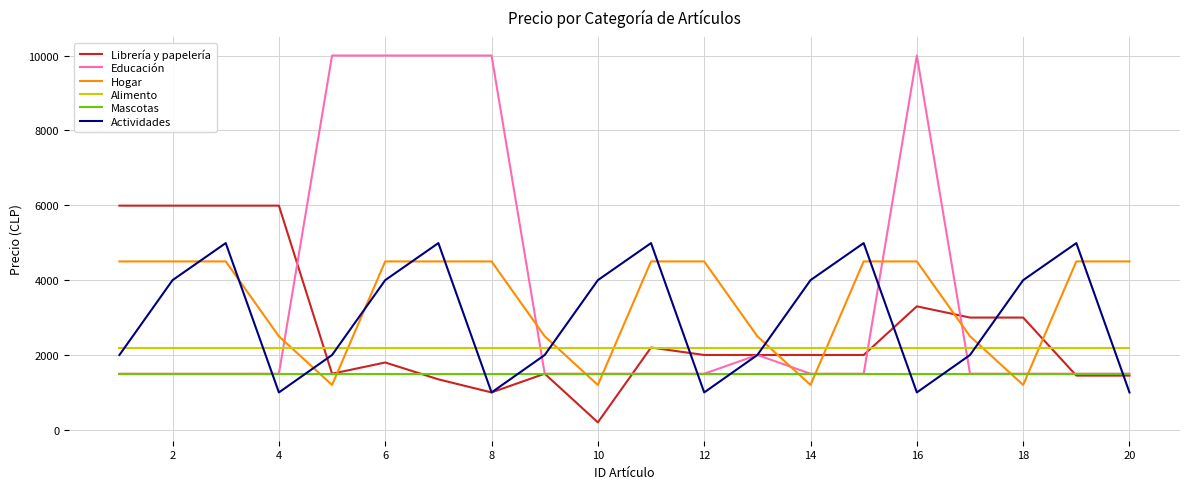

Rank the series by their maximum value, from highest to lowest.

Educación, Librería y papelería, Actividades, Hogar, Alimento, Mascotas